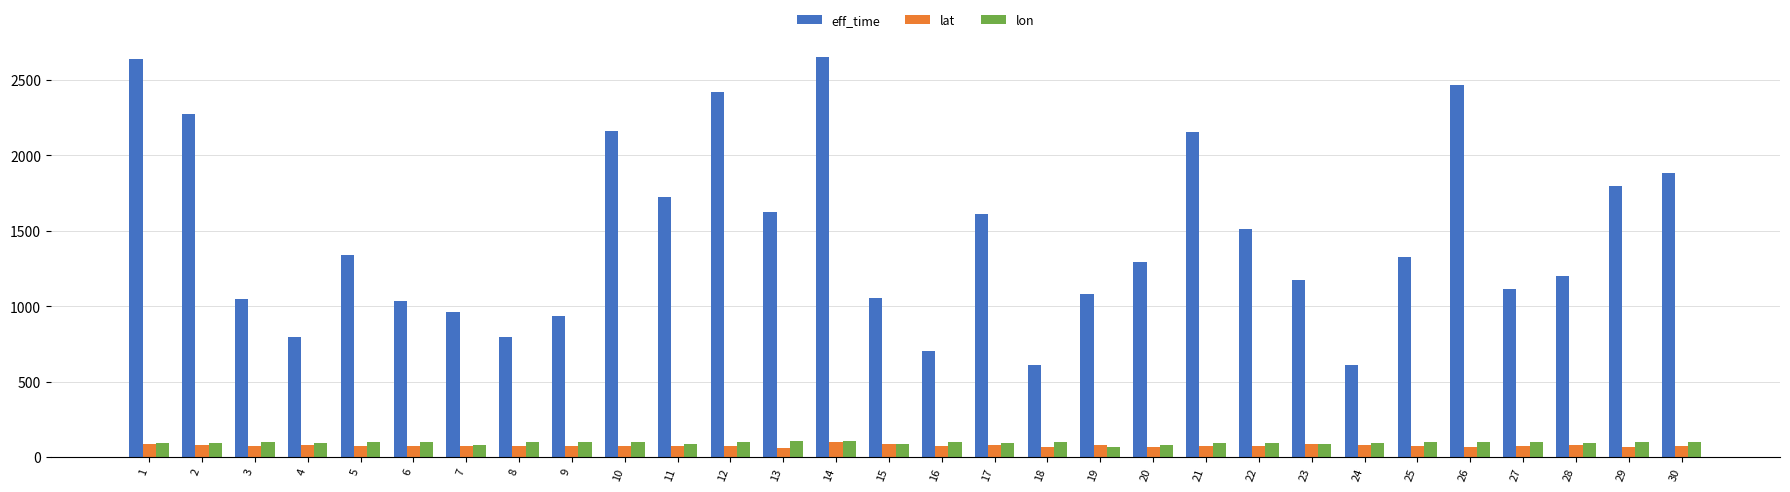

What is the average value of the eff_time series?

1466.7